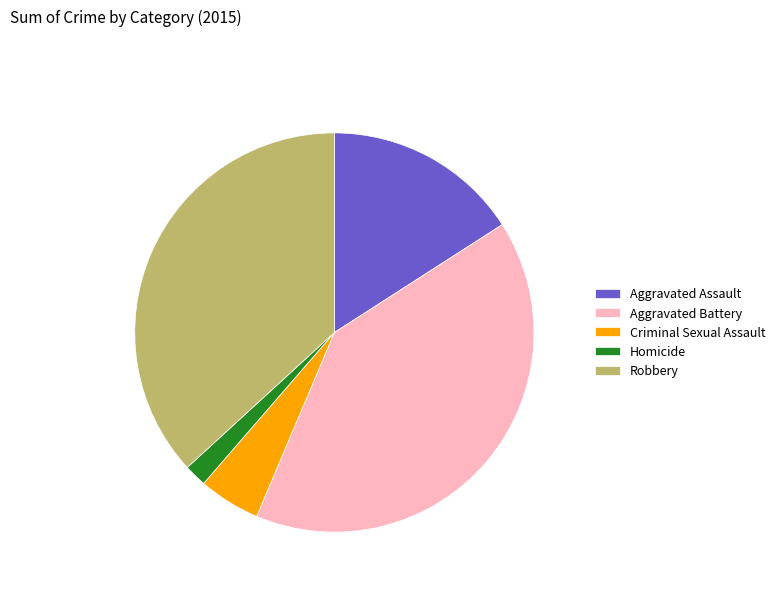

Rank the categories by value from highest to lowest.

Aggravated Battery, Robbery, Aggravated Assault, Criminal Sexual Assault, Homicide